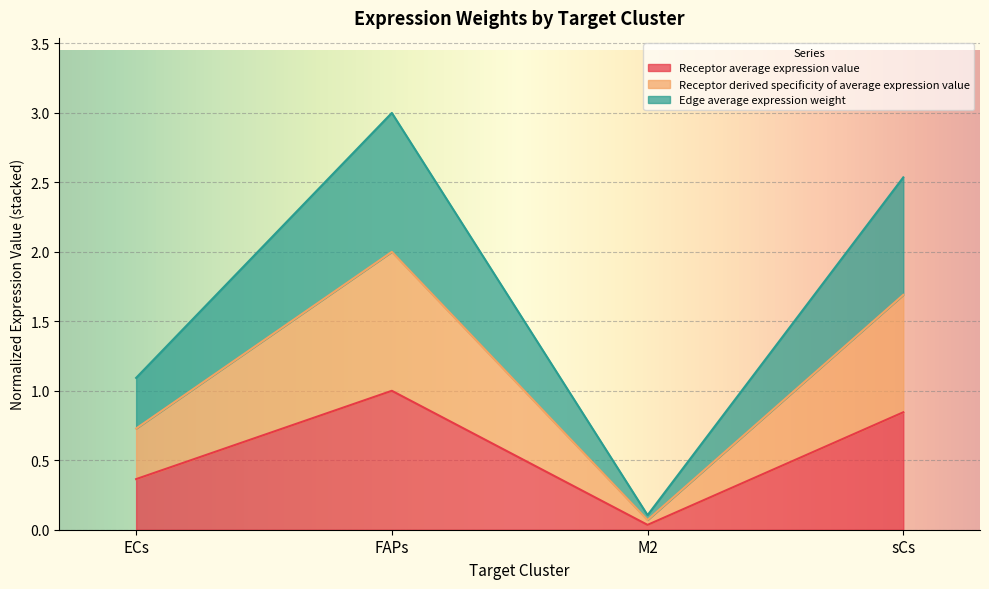

True or false: Receptor average expression value and Receptor total expression value intersect in this chart.

False